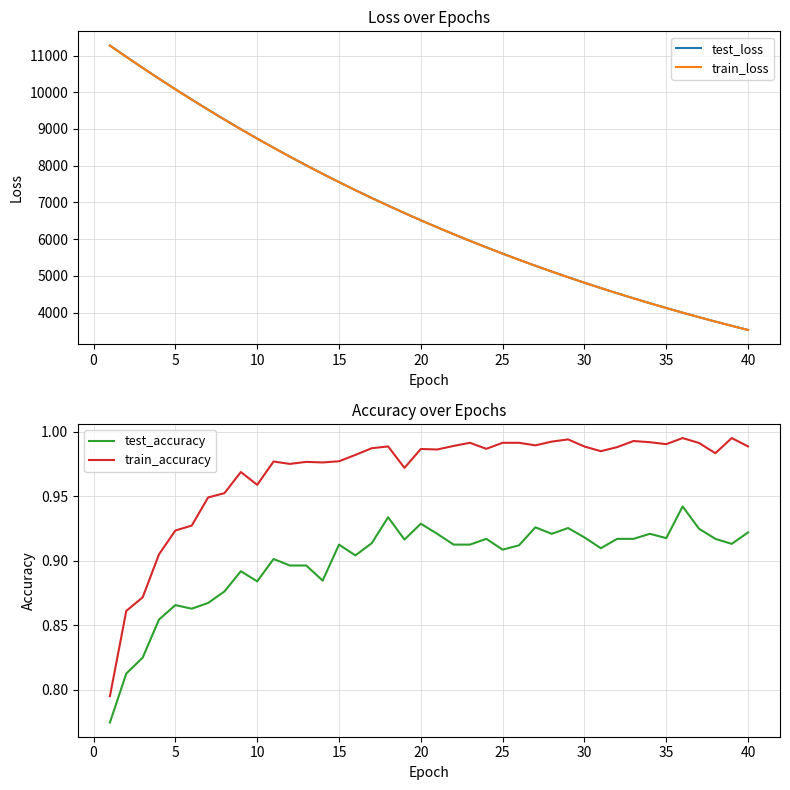

True or false: test_loss and test_accuracy intersect in this chart.

False